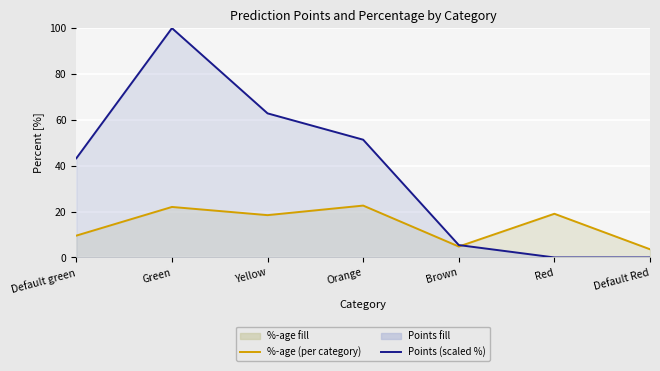

Rank the categories by Points (scaled %) value from highest to lowest.

Green, Yellow, Orange, Default green, Brown, Red, Default Red